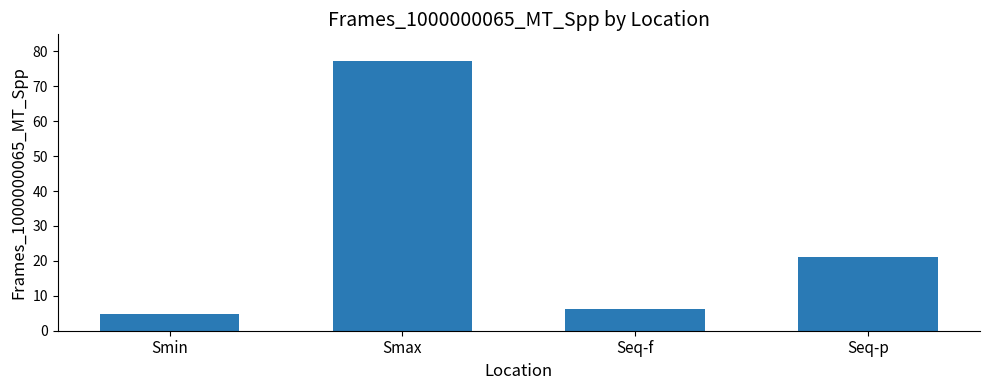

What is the approximate value at Smin?

4.7